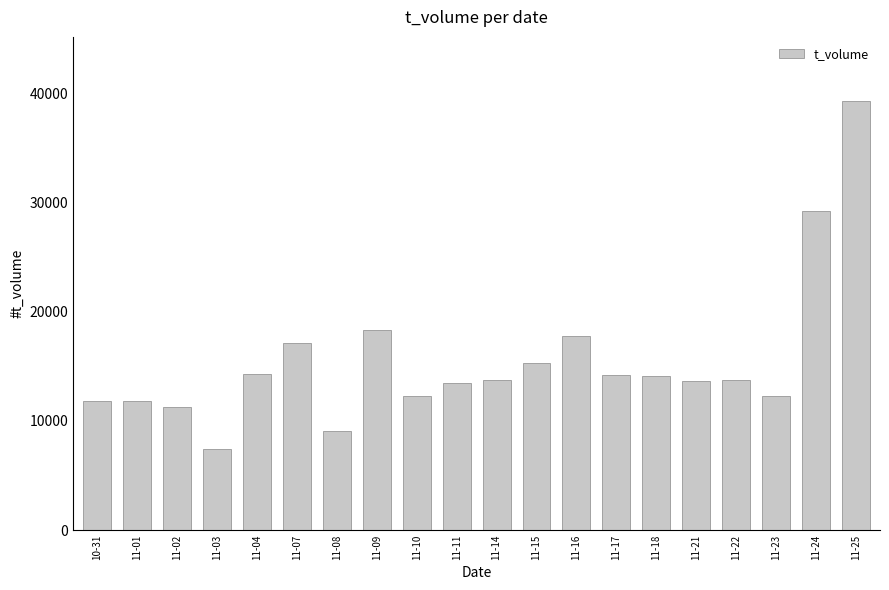

What is the maximum value shown in the chart?

39258